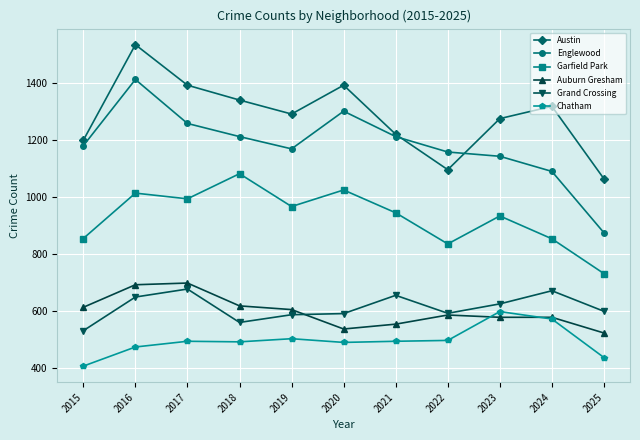

True or false: Austin and Grand Crossing cross at least once.

False